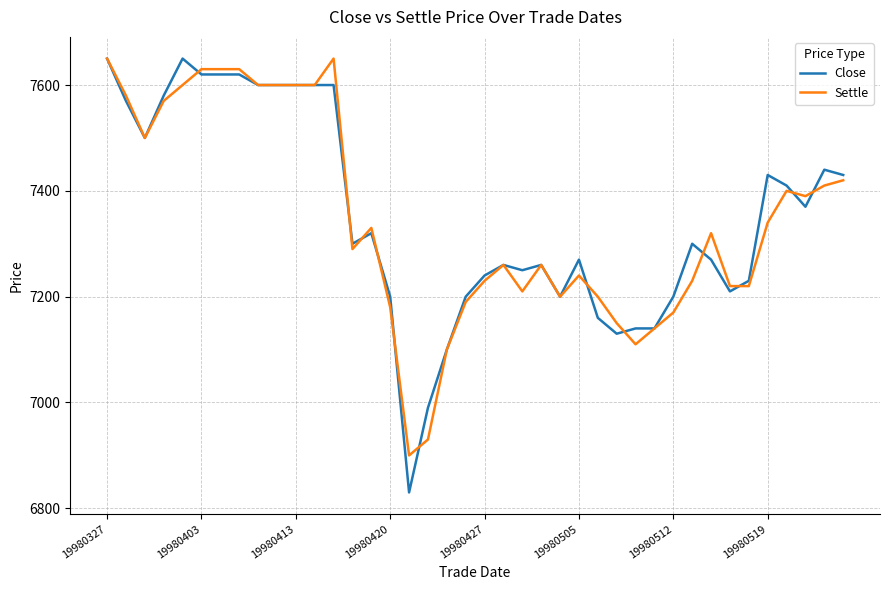

What is the smallest value displayed?

6830